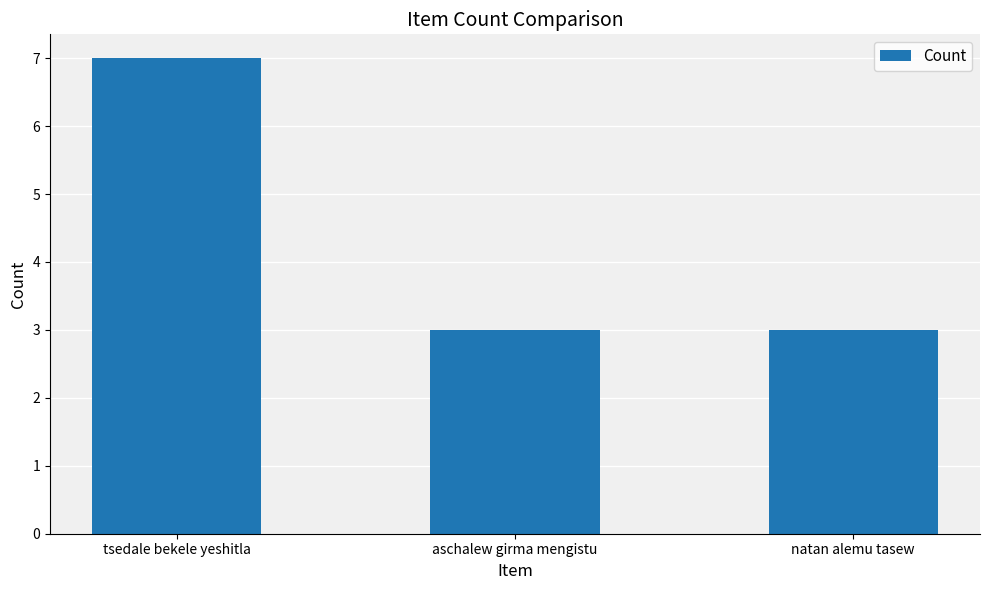

Between tsedale bekele yeshitla and natan alemu tasew, which is larger?

tsedale bekele yeshitla